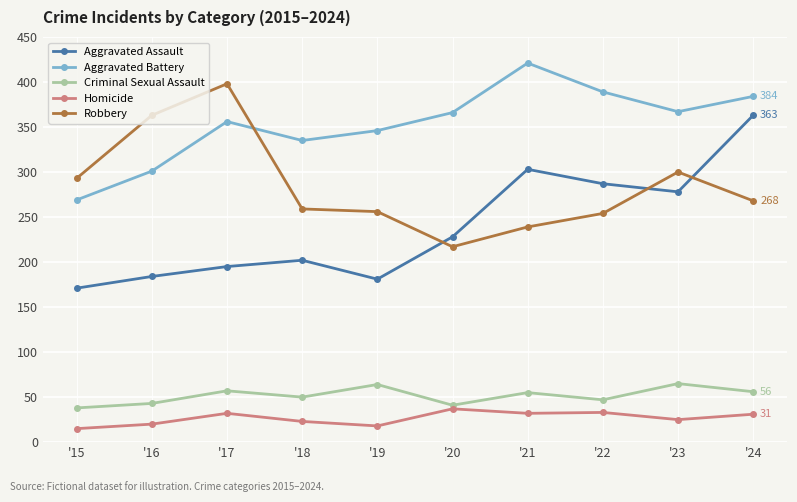

Where is the first local minimum for Aggravated Battery?

'18